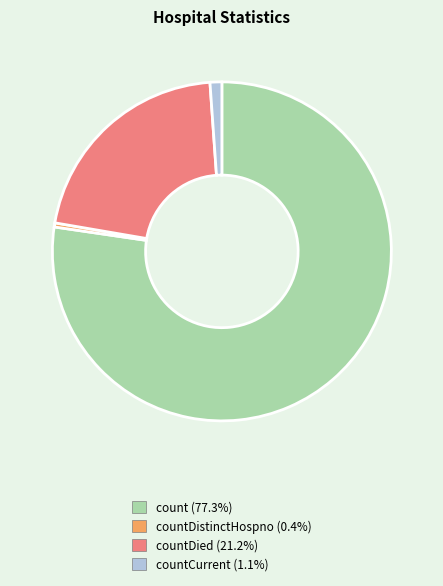

Is there any slice that represents more than half of the pie?

Yes